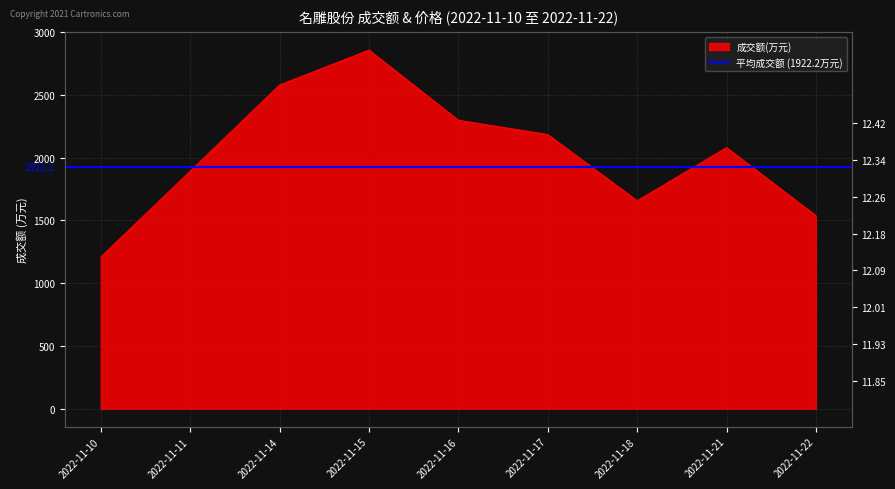

The value at 2022-11-15 is 1835. True or false?

False